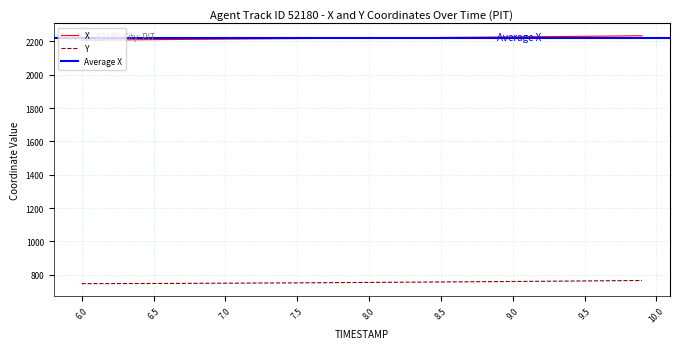

Reading left to right, transcribe all the data shown in this chart.

X: 2206.9	2207.5	2208.2	2208.8	2209.5	2210.1	2210.8	2211.4	2212.0	2212.7	2213.3	2213.9	2214.6	2215.2	2215.8	2216.5	2217.1	2217.8	2218.4	2219.1	2219.7	2220.4	2221.0	2221.7	2222.4	2223.1	2223.7	2224.4	2225.1	2225.8	2226.6	2227.3	2228.0	2228.7	2229.5	2230.2	2231.0	2231.8	2232.6	2233.4
Y: 747.0	747.1	747.3	747.5	747.8	748.0	748.3	748.6	749.0	749.3	749.7	750.1	750.5	750.9	751.3	751.8	752.3	752.7	753.2	753.7	754.3	754.8	755.3	755.9	756.5	757.0	757.6	758.2	758.8	759.4	760.0	760.6	761.3	761.9	762.6	763.2	763.9	764.5	765.2	765.9